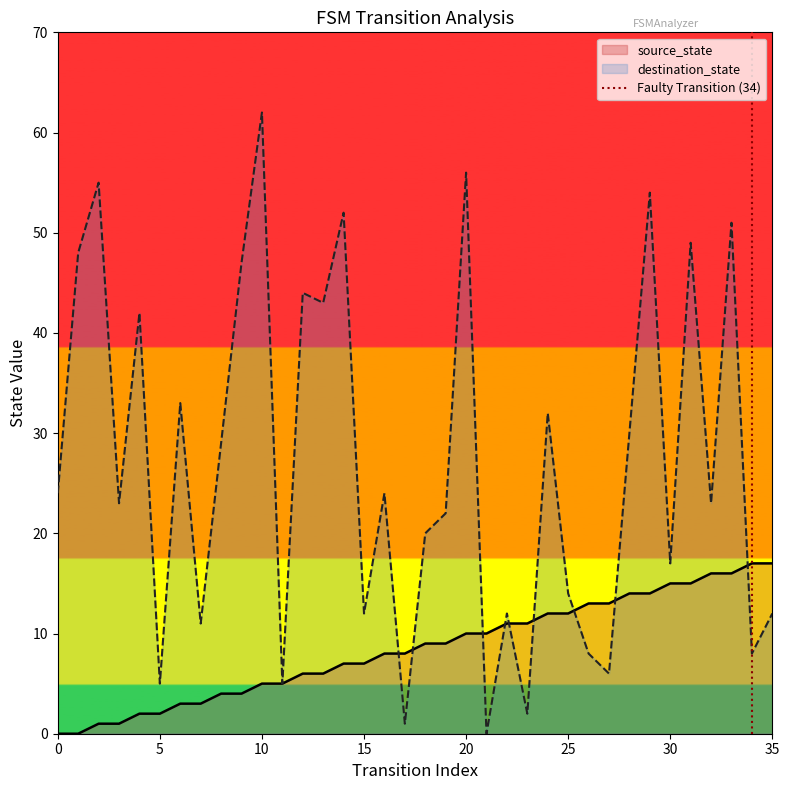

True or false: destination_state has a value of 62 at 10.

True